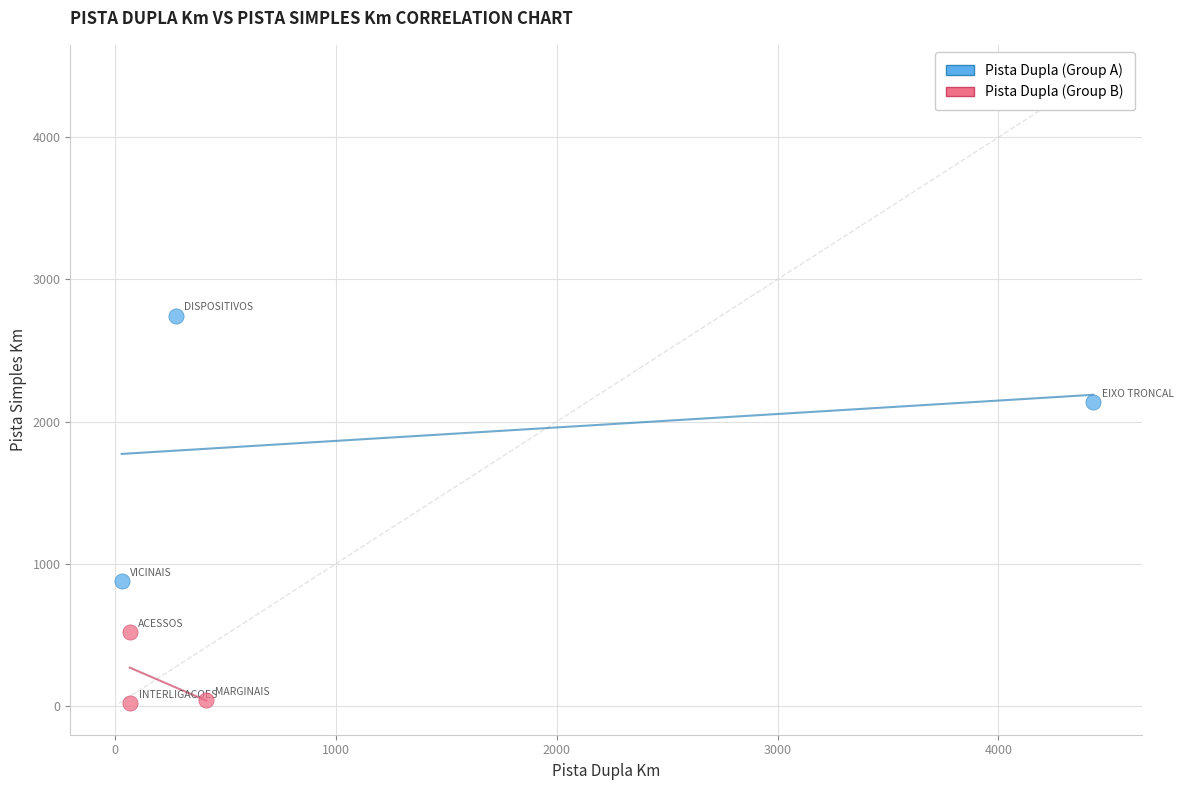

Which series reaches the maximum Y coordinate?

Pista Dupla (Group A)